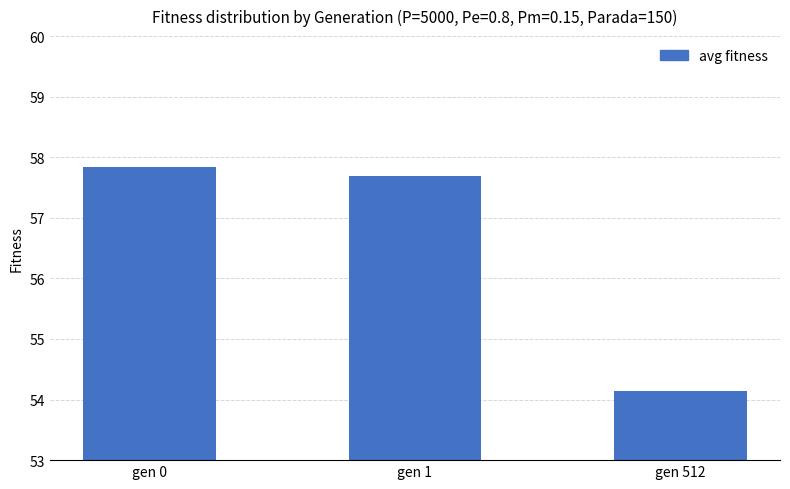

How many bars are there in total?

3